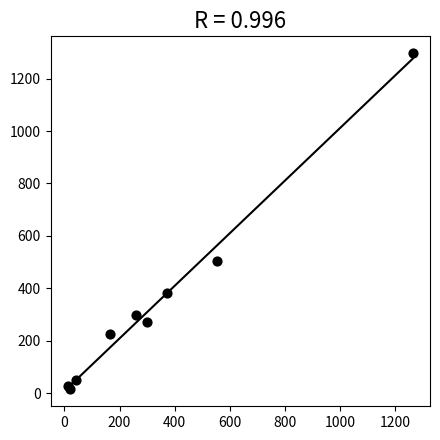

What Y value in the scatter plot is closest to 655?

505